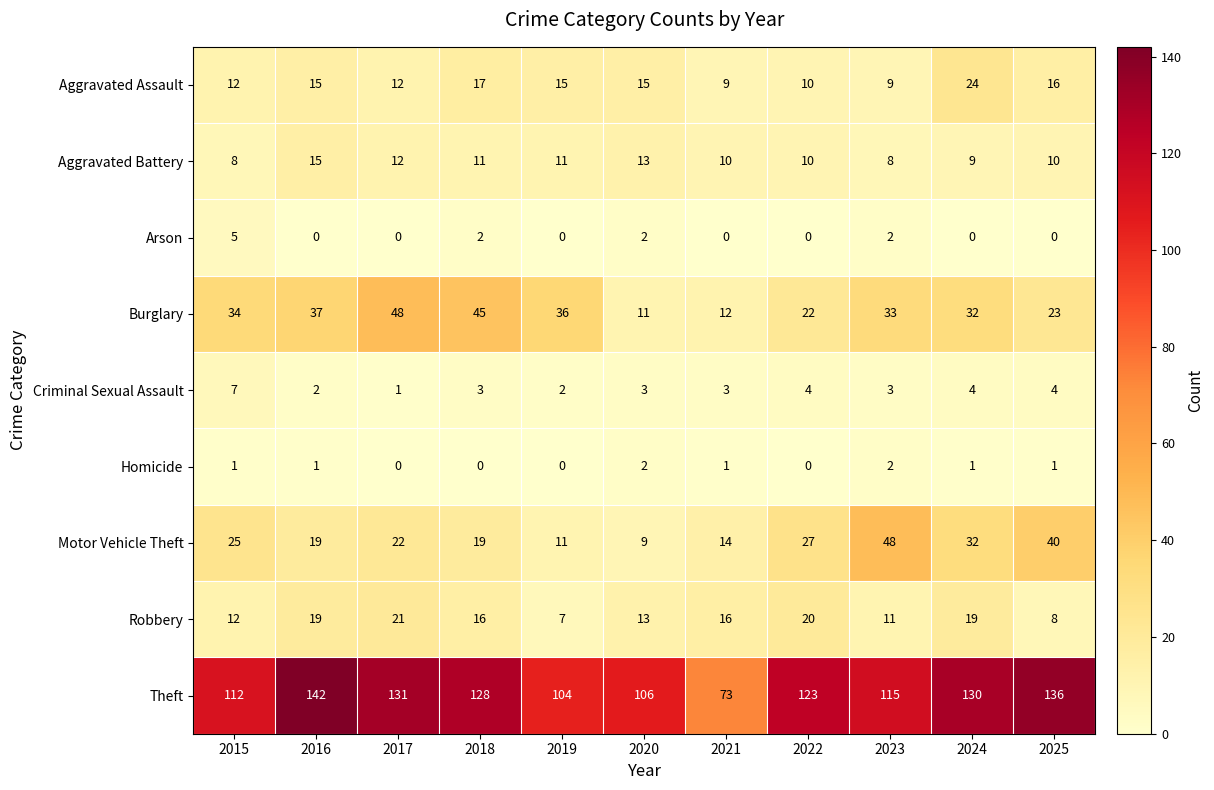

The Robbery series shows 16 at 2018. True or false?

True